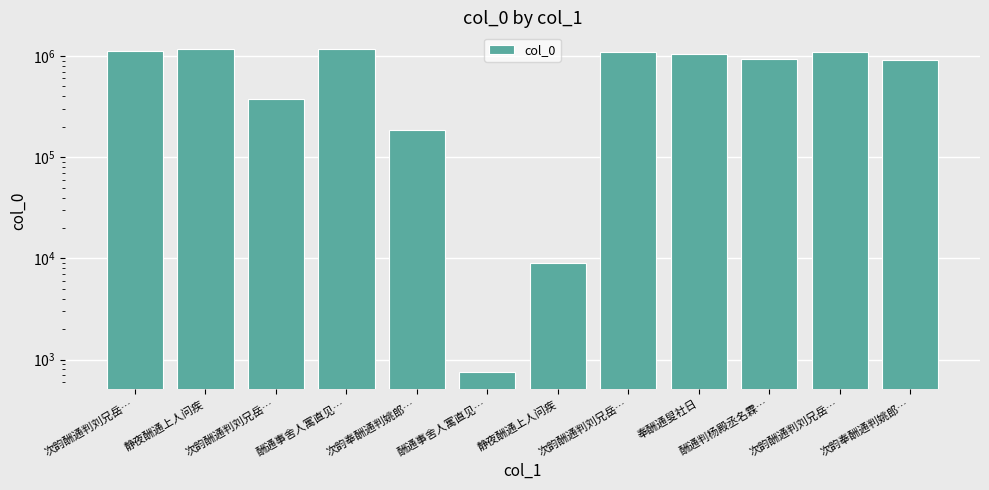

Which category has the lowest value across all series?

酬通事舍人寓直见…